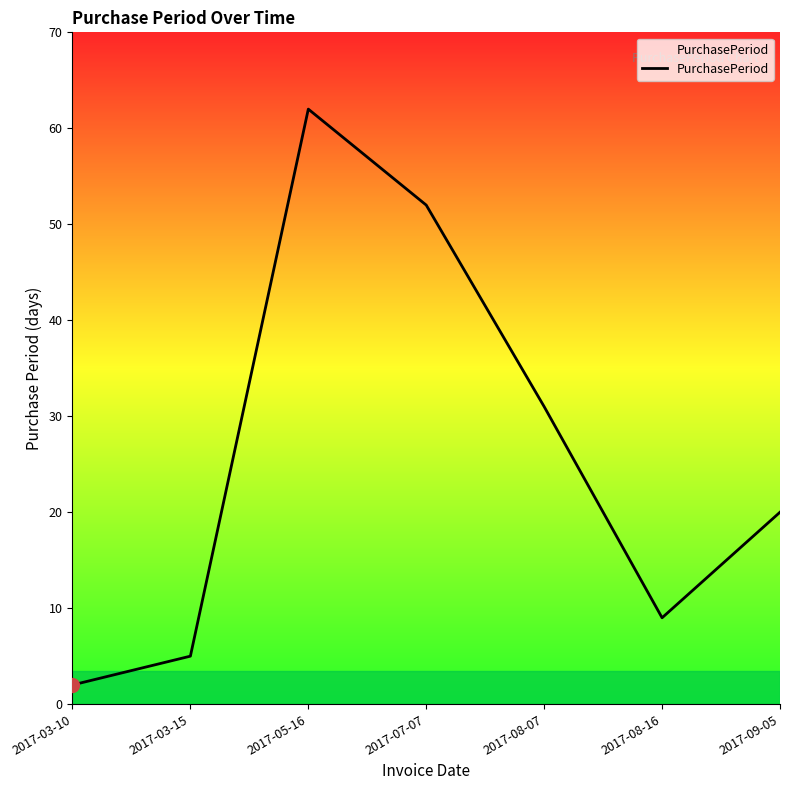

At which label is the value closest to 32?

2017-08-07